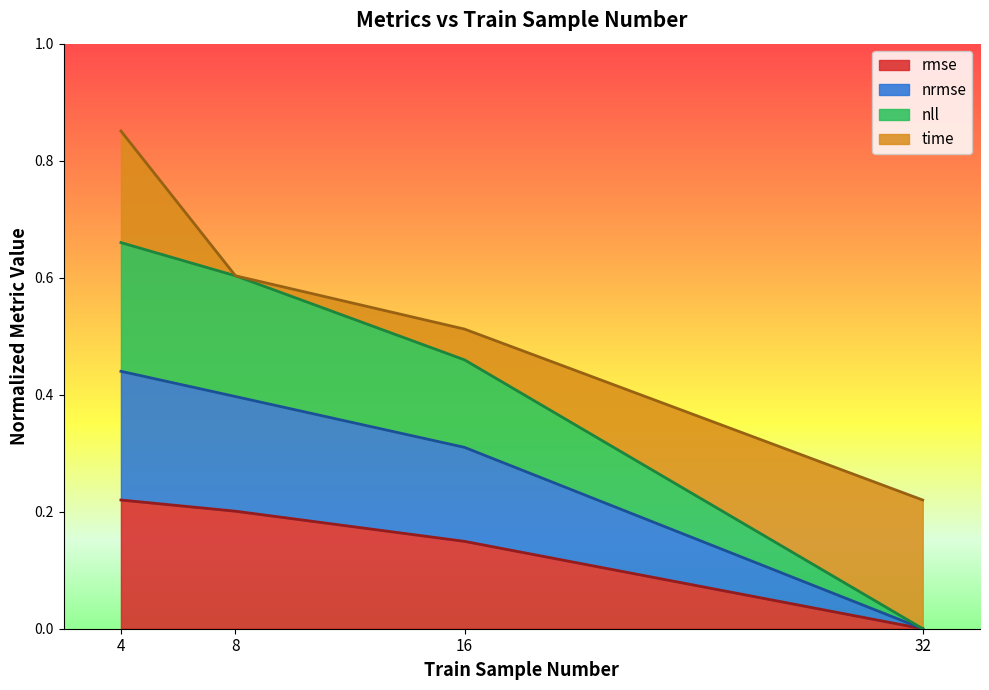

What is the total value across all series at 8?

0.6